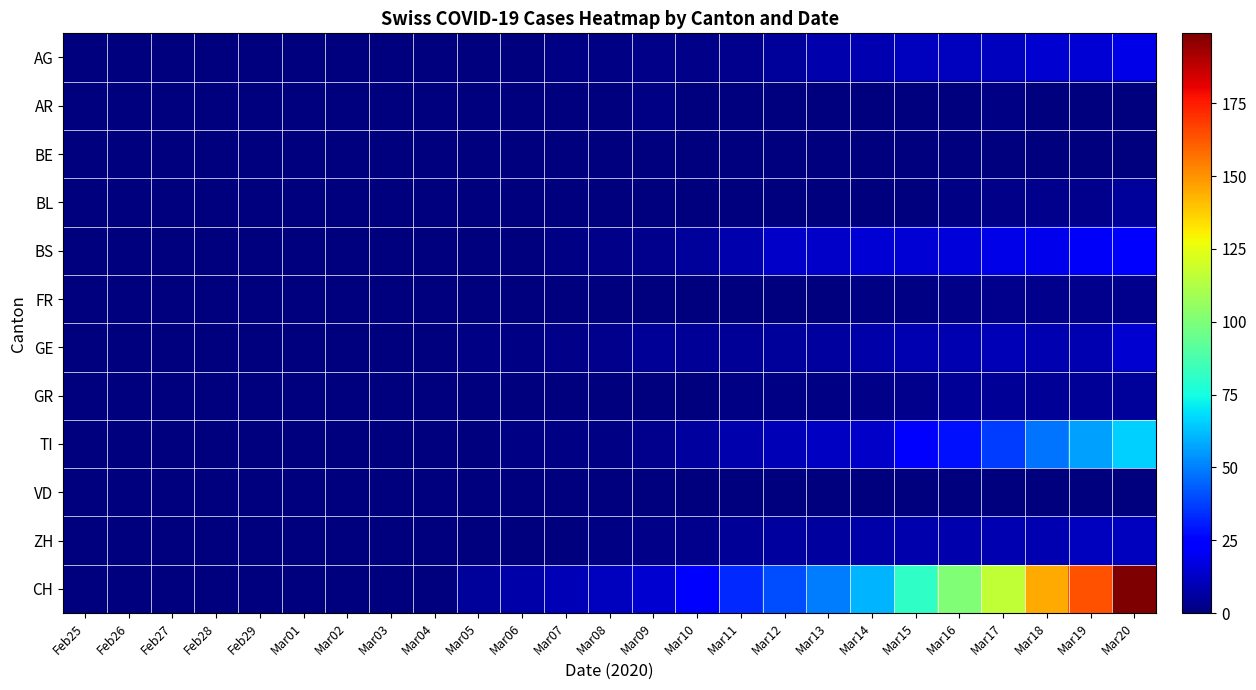

Rank the series by their maximum value, from highest to lowest.

CH, TI, BS, AG, GE, ZH, BL, GR, FR, AR, BE, VD